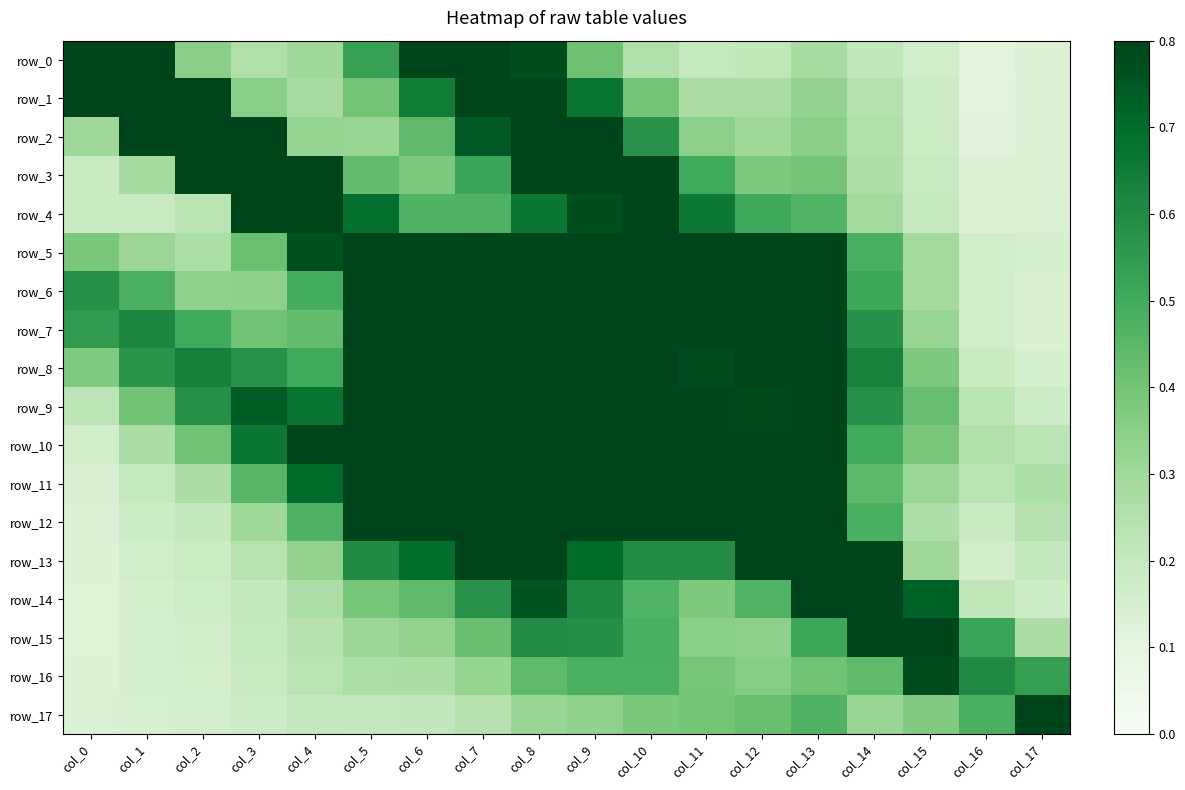

Which series has the widest spread of values?

row_0